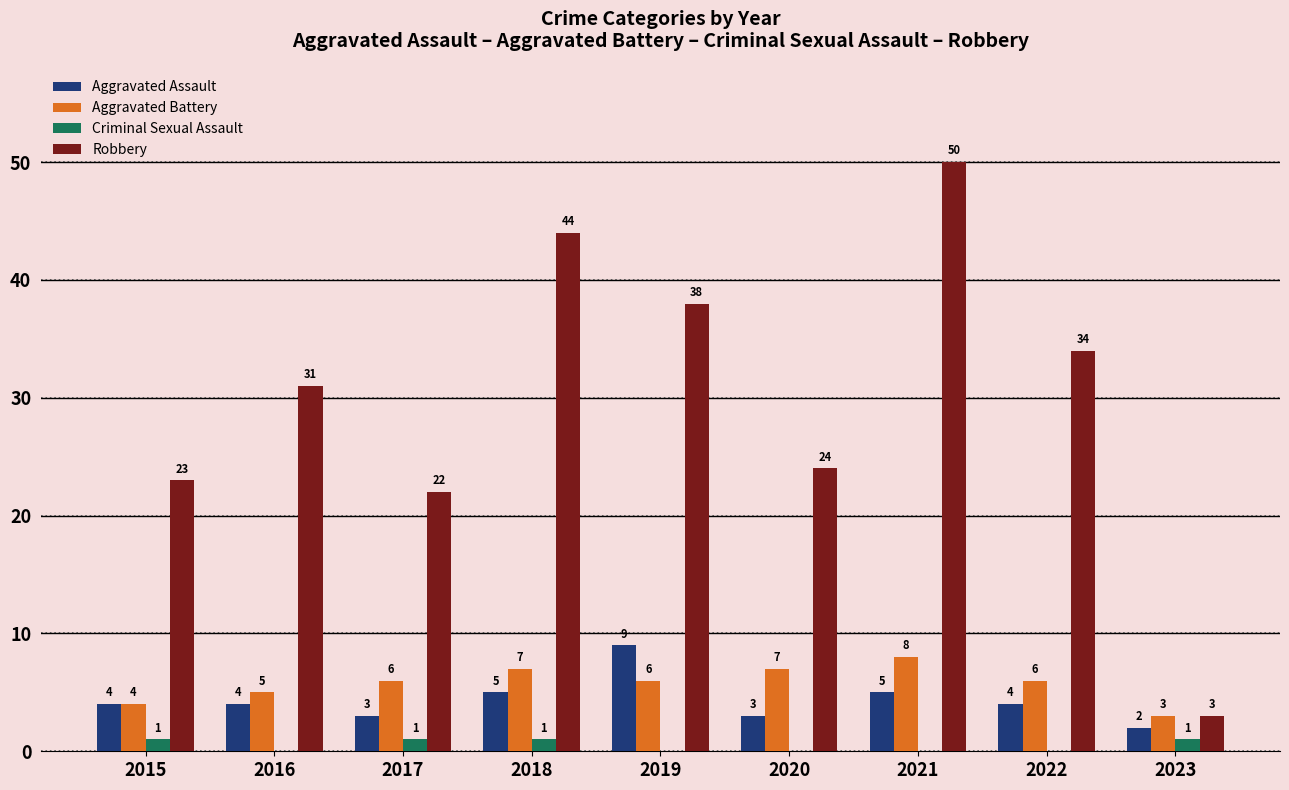

What is the maximum value shown in the chart?

50